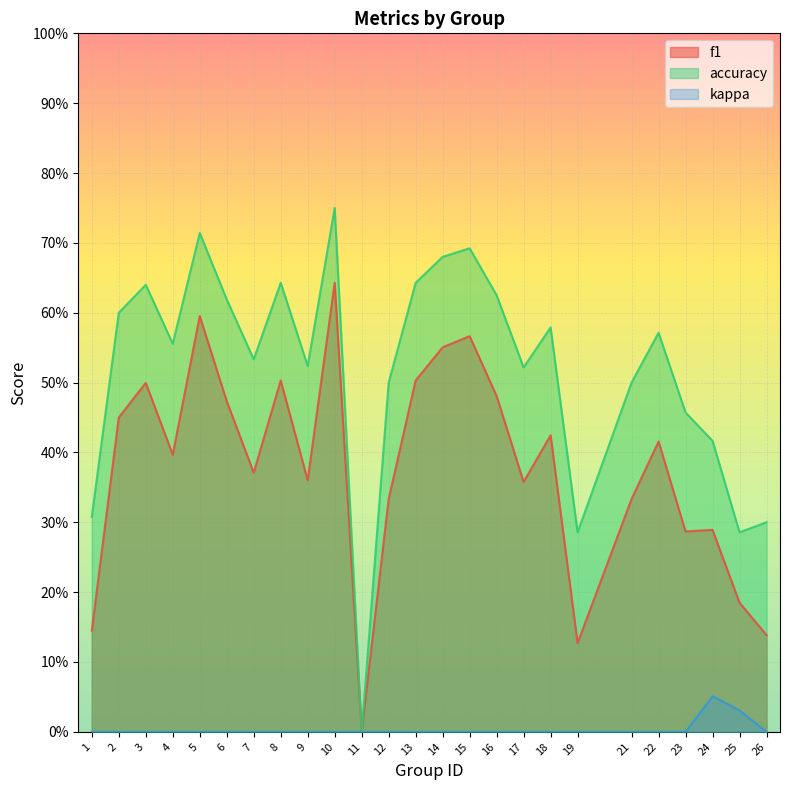

True or false: kappa and f1 intersect in this chart.

False